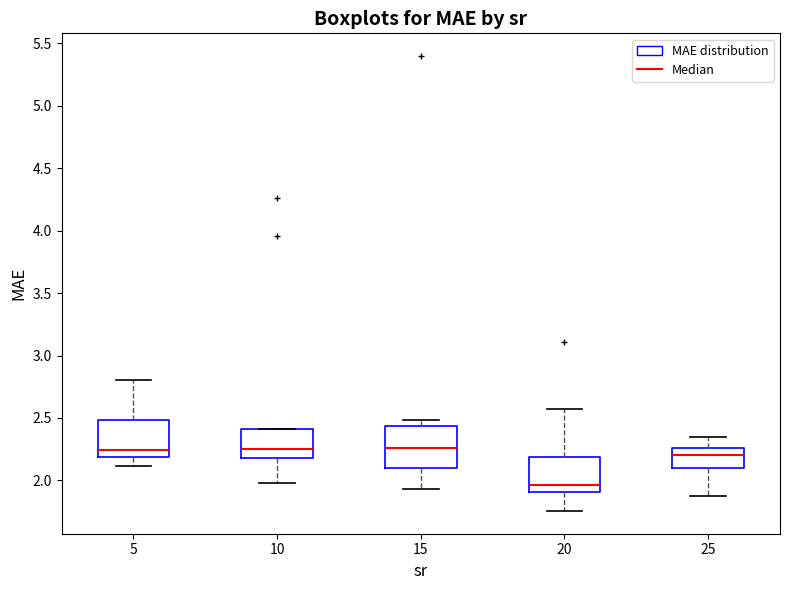

Reading left to right, read every box against the y-axis: the position of its median line, the range the box covers, and the ends of its whiskers. The values are not printed on the chart, so give them approximately, as read against the axis.

5: median 2.25, box 2.20 to 2.50, whiskers 2.10 to 2.80
10: median 2.25, box 2.20 to 2.40, whiskers 2.00 to 2.40
15: median 2.25, box 2.10 to 2.45, whiskers 1.95 to 2.50
20: median 1.95, box 1.90 to 2.20, whiskers 1.75 to 2.55
25: median 2.20, box 2.10 to 2.25, whiskers 1.90 to 2.35